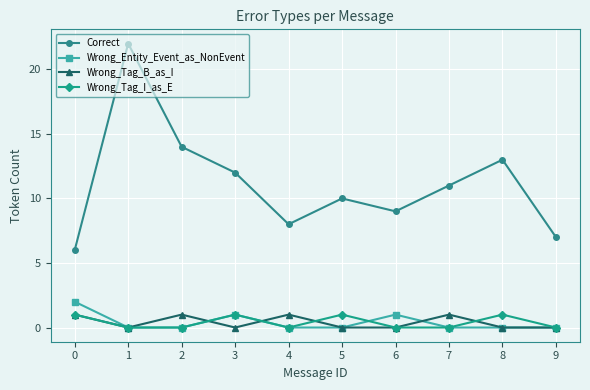

True or false: Correct and Wrong_Tag_B_as_I cross at least once.

False